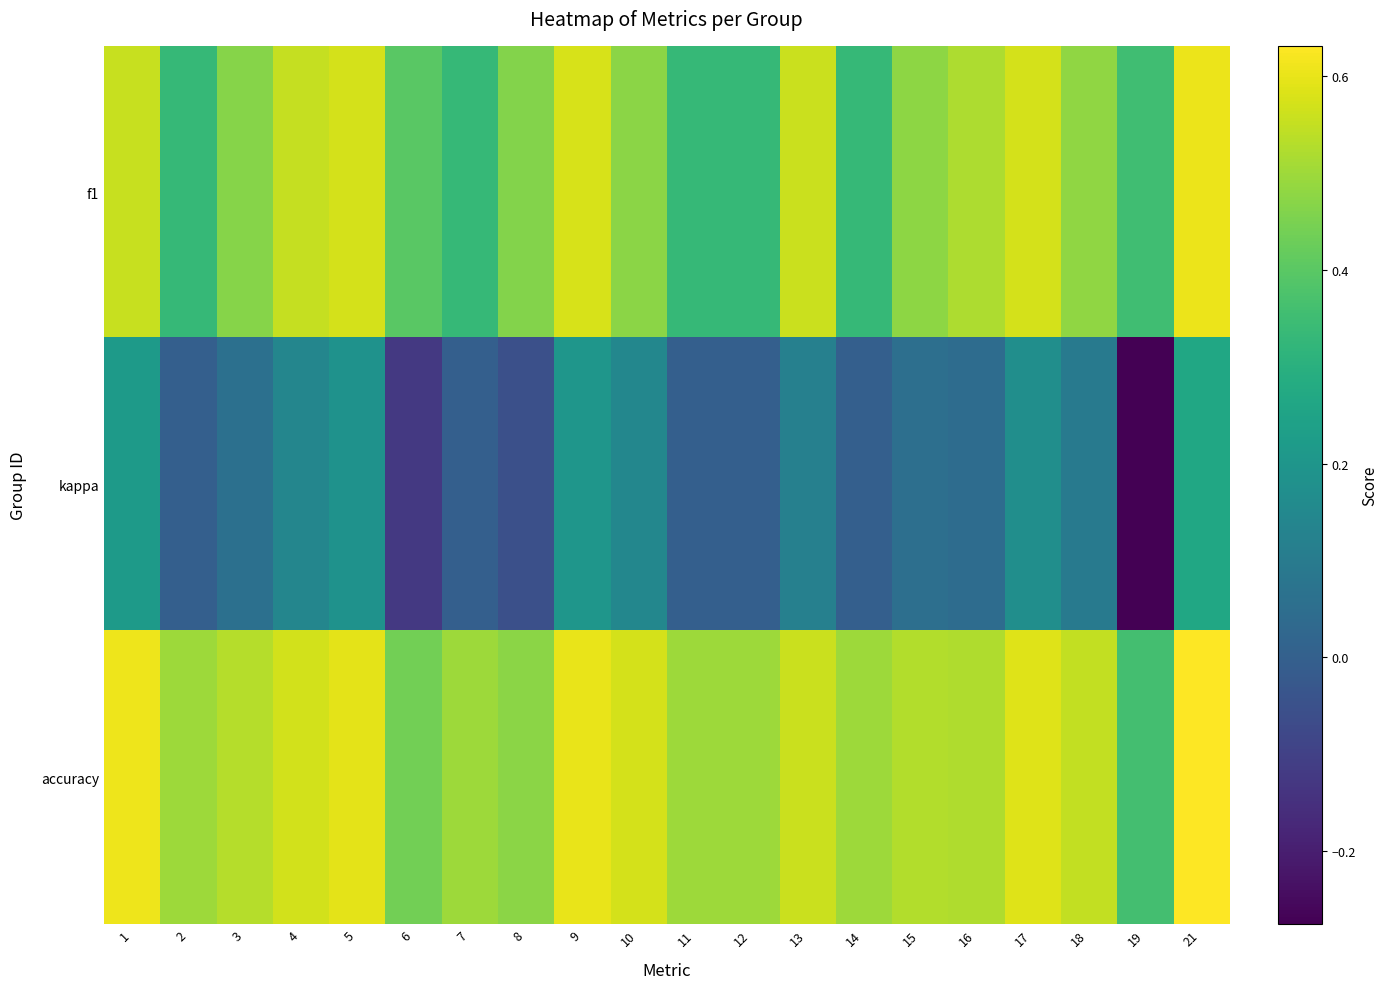

Reading left to right, transcribe all the data shown in this chart.

f1: 1=0.6	2=0.3	3=0.5	4=0.6	5=0.6	6=0.4	7=0.3	8=0.5	9=0.6	10=0.5	11=0.3	12=0.3	13=0.6	14=0.3	15=0.5	16=0.5	17=0.6	18=0.5	19=0.4	21=0.6
kappa: 1=0.2	2=0.0	3=0.1	4=0.1	5=0.2	6=-0.1	7=0.0	8=-0.1	9=0.2	10=0.1	11=0.0	12=0.0	13=0.1	14=0.0	15=0.1	16=0.0	17=0.2	18=0.1	19=-0.3	21=0.3
accuracy: 1=0.6	2=0.5	3=0.5	4=0.6	5=0.6	6=0.4	7=0.5	8=0.5	9=0.6	10=0.6	11=0.5	12=0.5	13=0.6	14=0.5	15=0.5	16=0.5	17=0.6	18=0.5	19=0.4	21=0.6